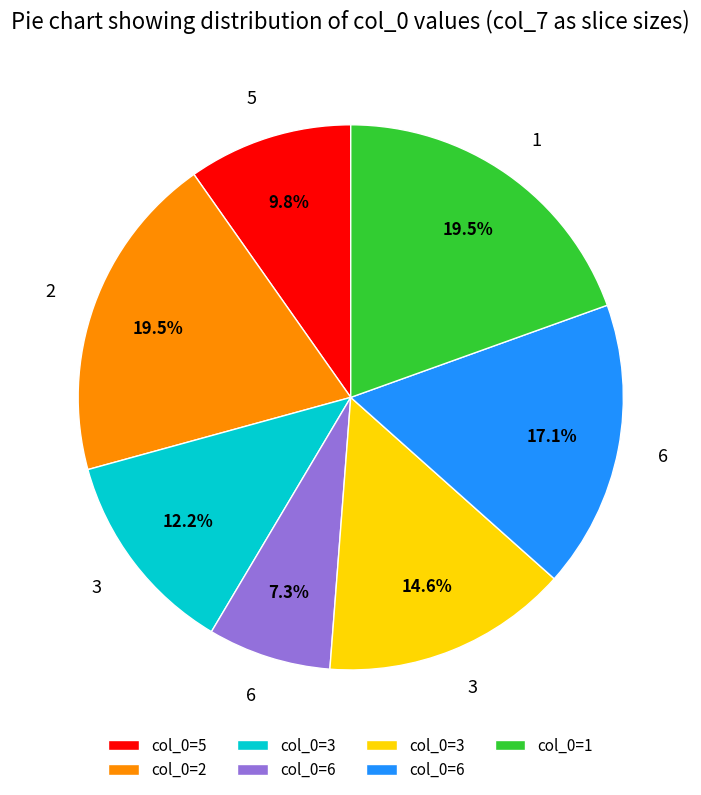

Does any single category account for the majority?

No